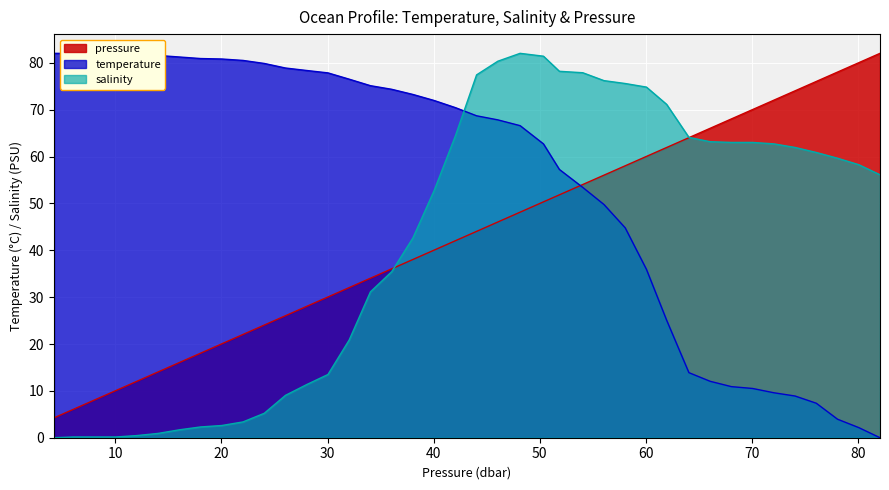

Which series has the widest spread of values?

temperature